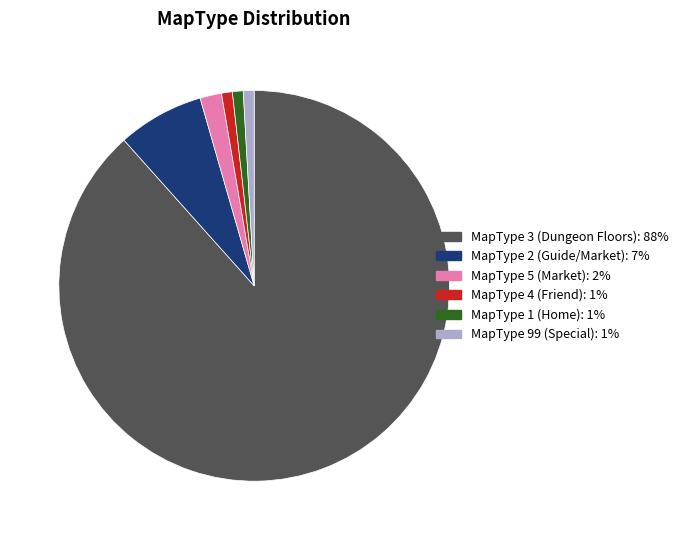

What is the ratio of the value at MapType 3 (Dungeon Floors): 88% to the value at MapType 5 (Market): 2%?

49.5